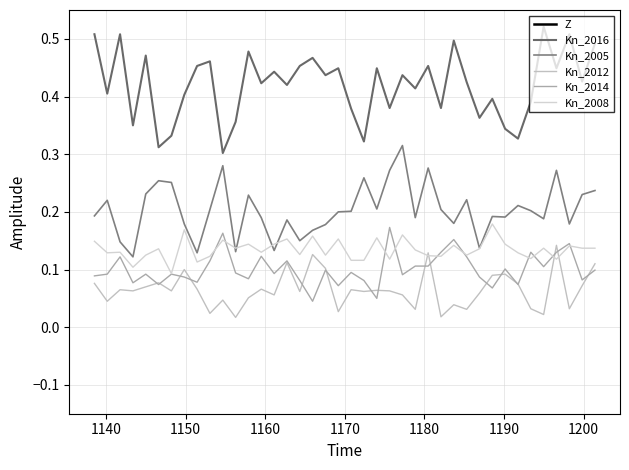

Is the value of Kn_2014 at 1190 greater than the value of Kn_2012 at 32?

No